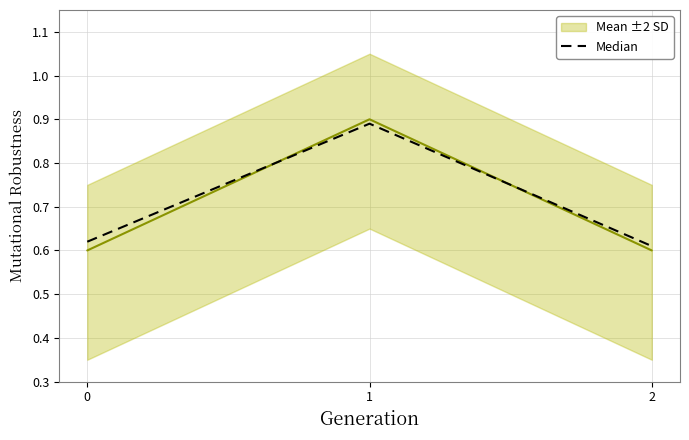

List the series in order of their peak value, highest first.

Mean ±2 SD, Median